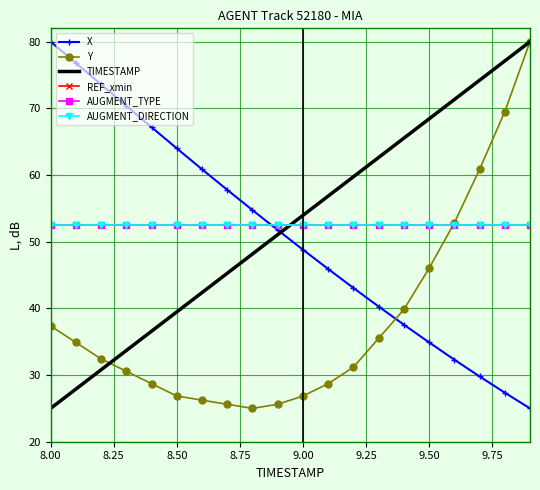

What is the highest value of the AUGMENT_TYPE series?

52.5